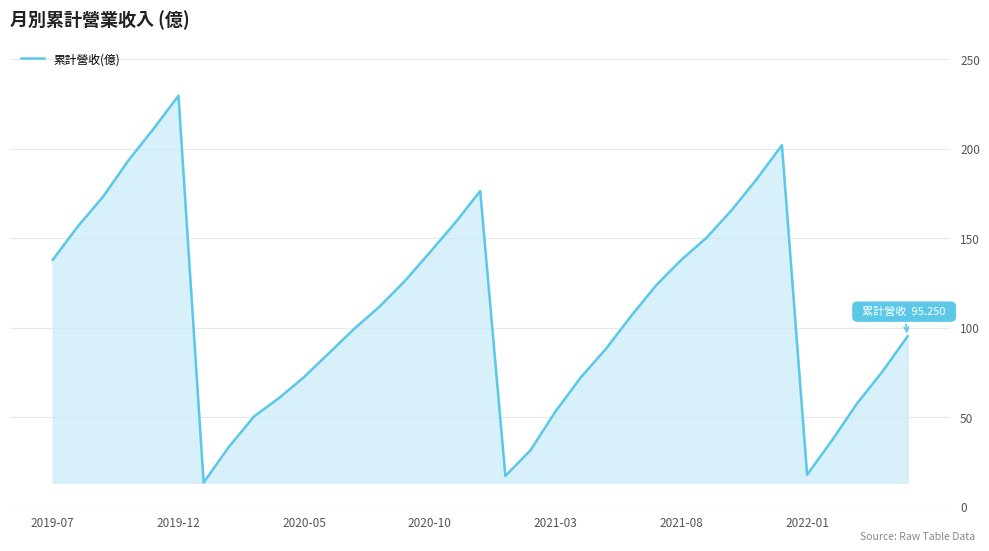

True or false: there are more than 2 points higher than both neighbors.

True